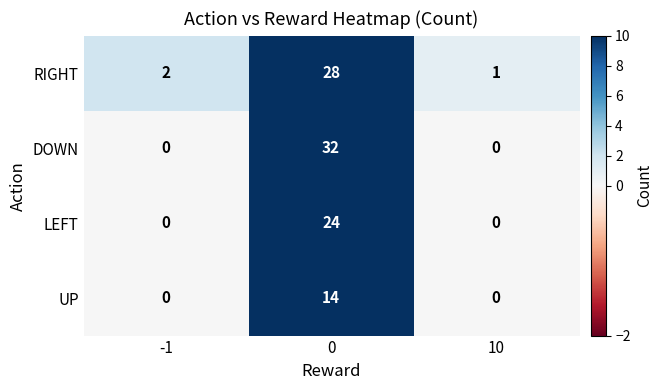

Rank the series by their maximum value, from lowest to highest.

UP, LEFT, RIGHT, DOWN